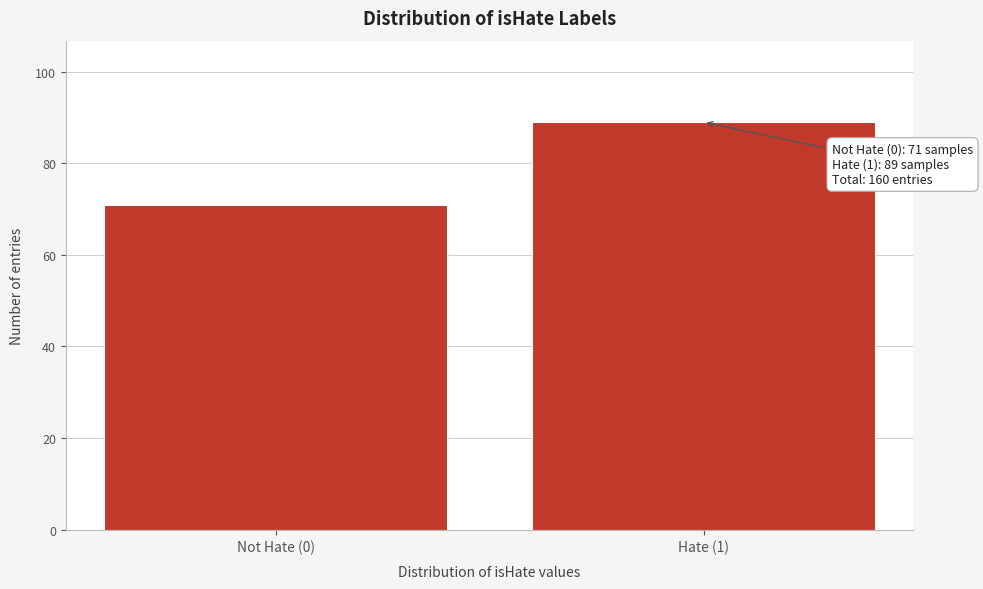

Reading left to right, list all the values displayed in this chart.

71	89